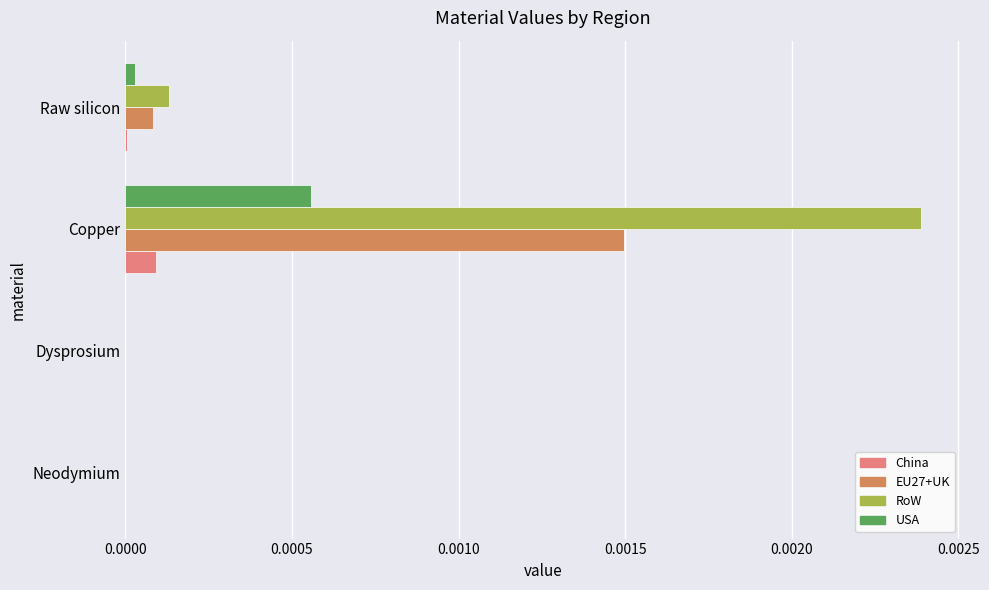

Which series has the largest total across all categories?

RoW